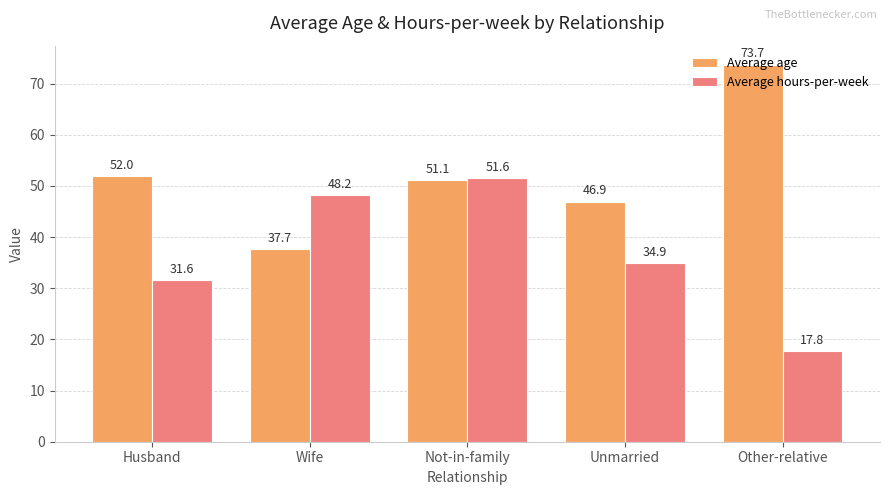

At how many categories does at least one series exceed 24?

5